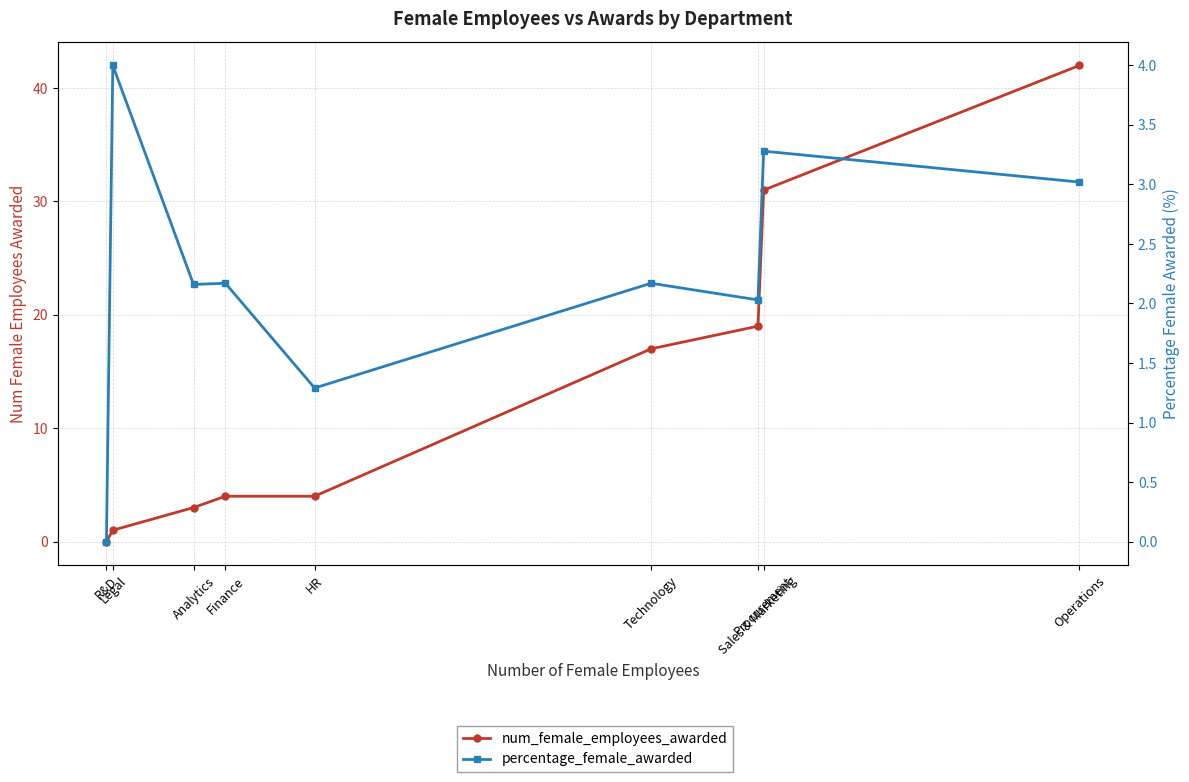

Reading left to right, what are all the values shown in this chart?

num_female_employees_awarded: R&D=0.0	Legal=1.0	Analytics=3.0	Finance=4.0	HR=4.0	Technology=17.0	Sales & Marketing=19.0	Procurement=31.0	Operations=42.0
percentage_female_awarded: R&D=0.0	Legal=4.0	Analytics=2.2	Finance=2.2	HR=1.3	Technology=2.2	Sales & Marketing=2.0	Procurement=3.3	Operations=3.0